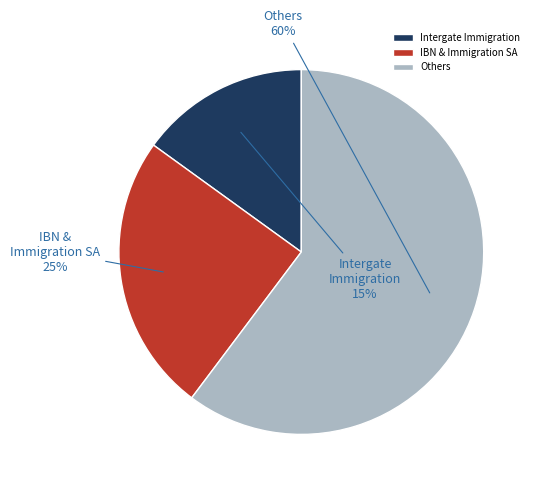

Is the sum of Intergate Immigration and Others greater than half?

Yes